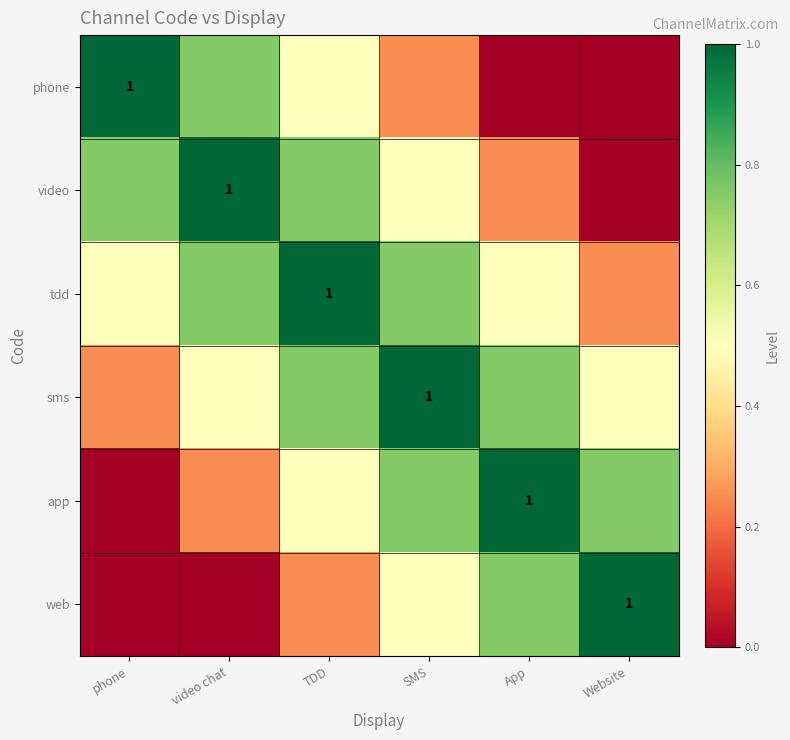

Between App and SMS, which is larger?

SMS